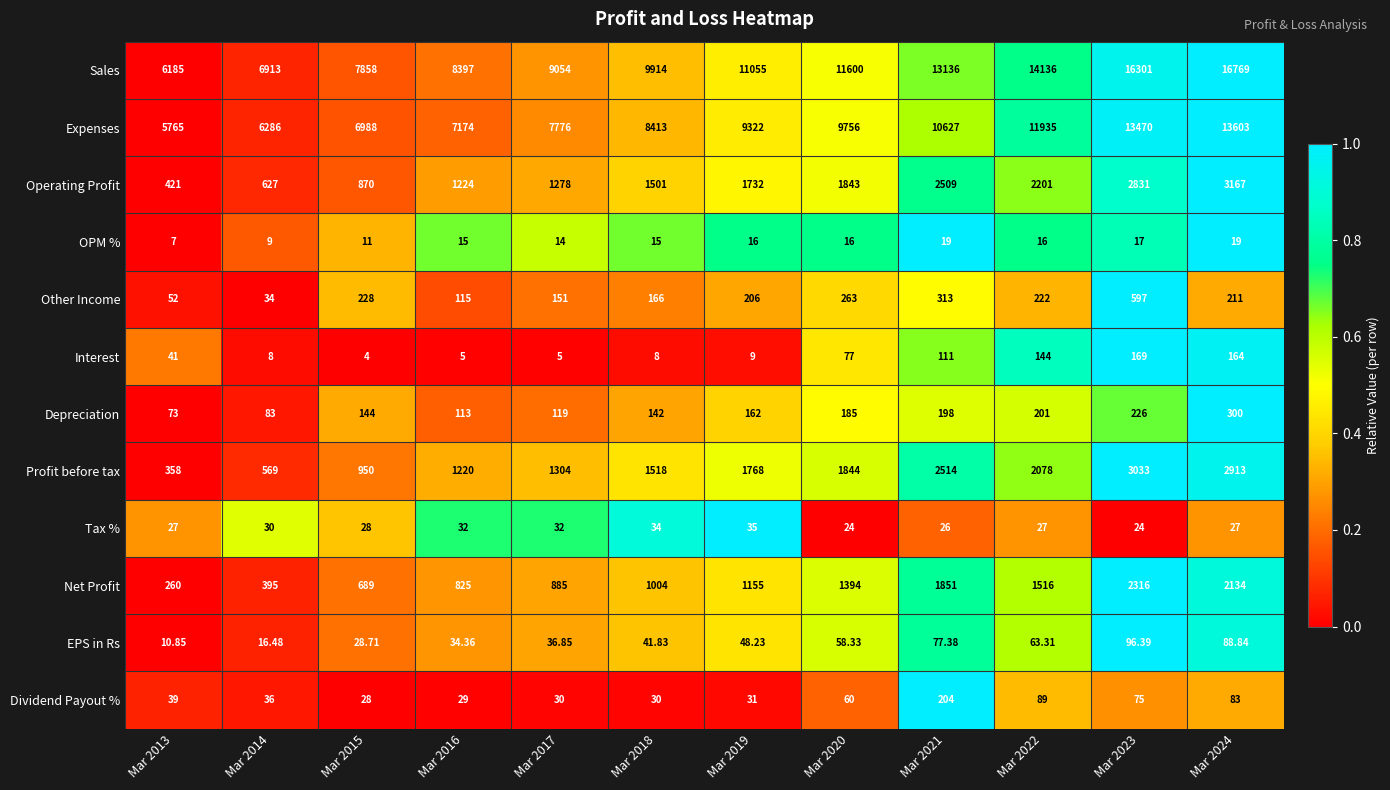

Which series has the largest total across all categories?

Sales